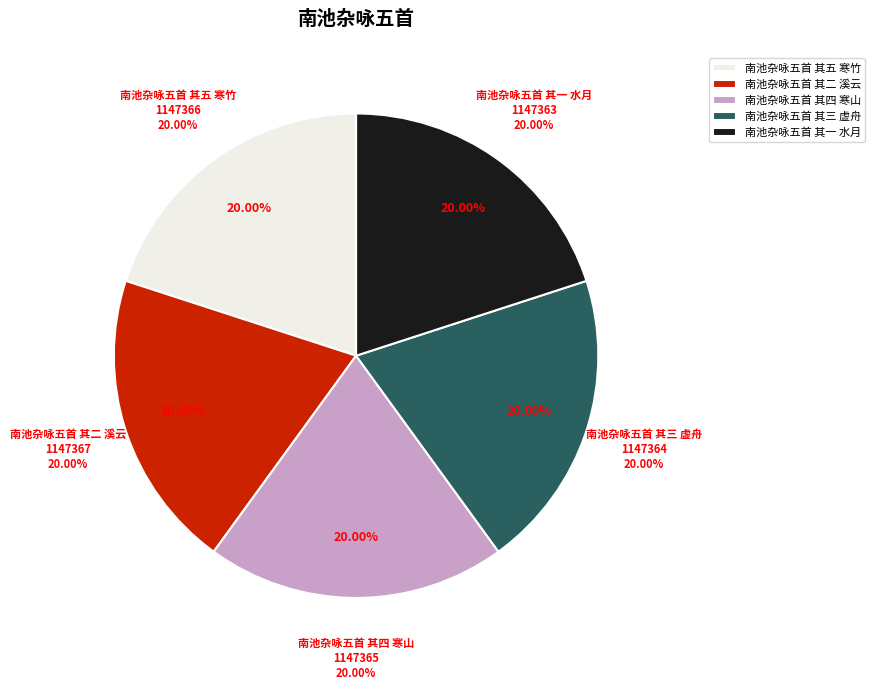

Does 南池杂咏五首 其三 虚舟 represent more than half of the total?

No